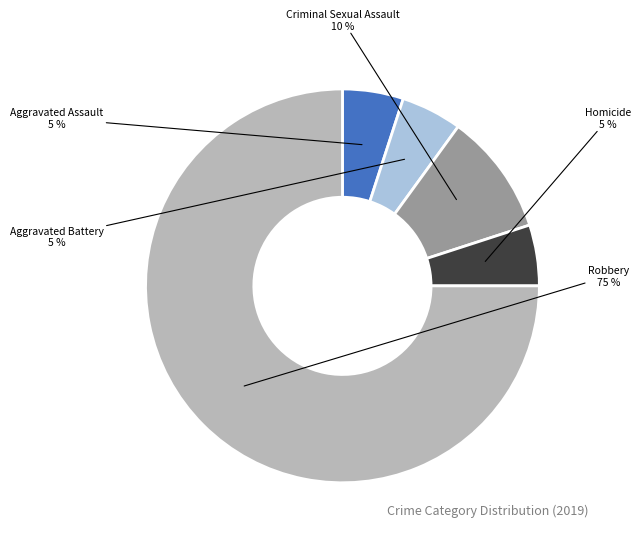

Which slice is the largest?

Robbery